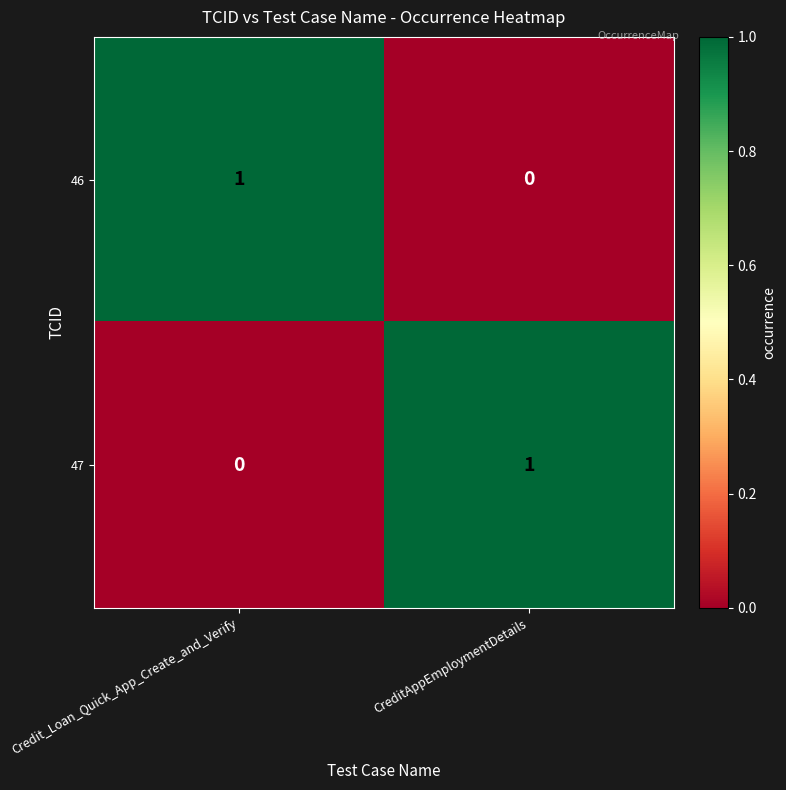

Is the value of 47 at Credit_Loan_Quick_App_Create_and_Verify greater than the value of 46 at CreditAppEmploymentDetails?

No